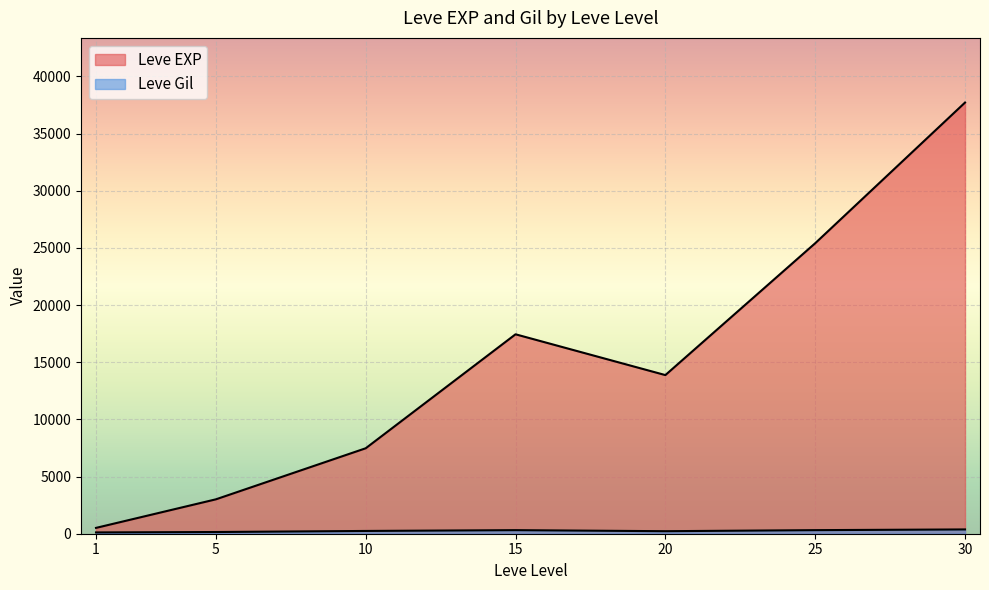

Between 15 and 30, which is larger?

30